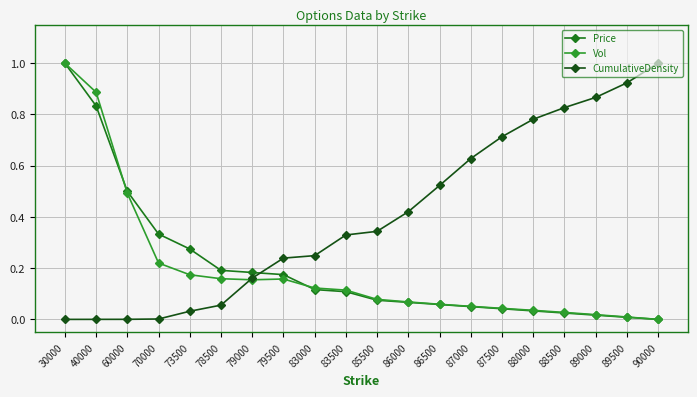

Which series has the largest total across all categories?

CumulativeDensity